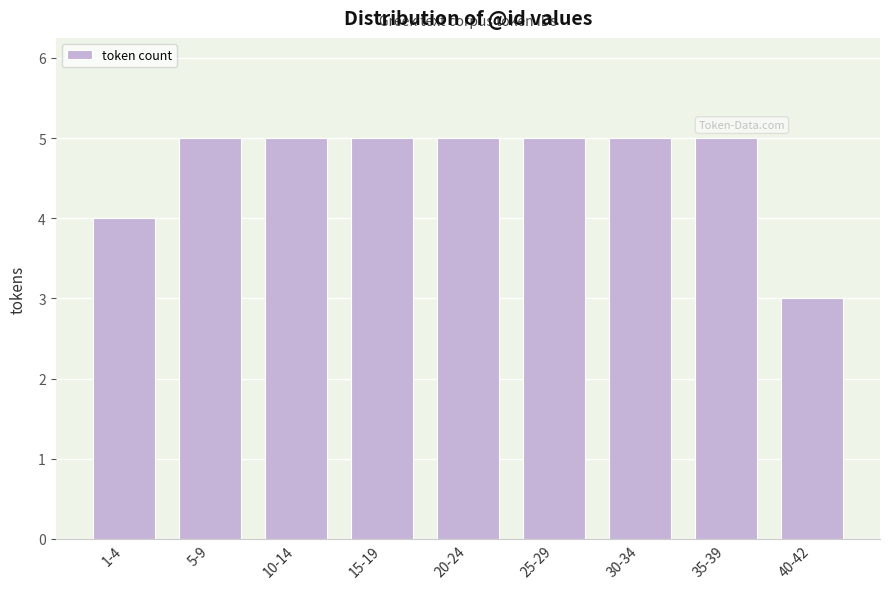

Reading left to right, list all the values displayed in this chart.

4	5	5	5	5	5	5	5	3